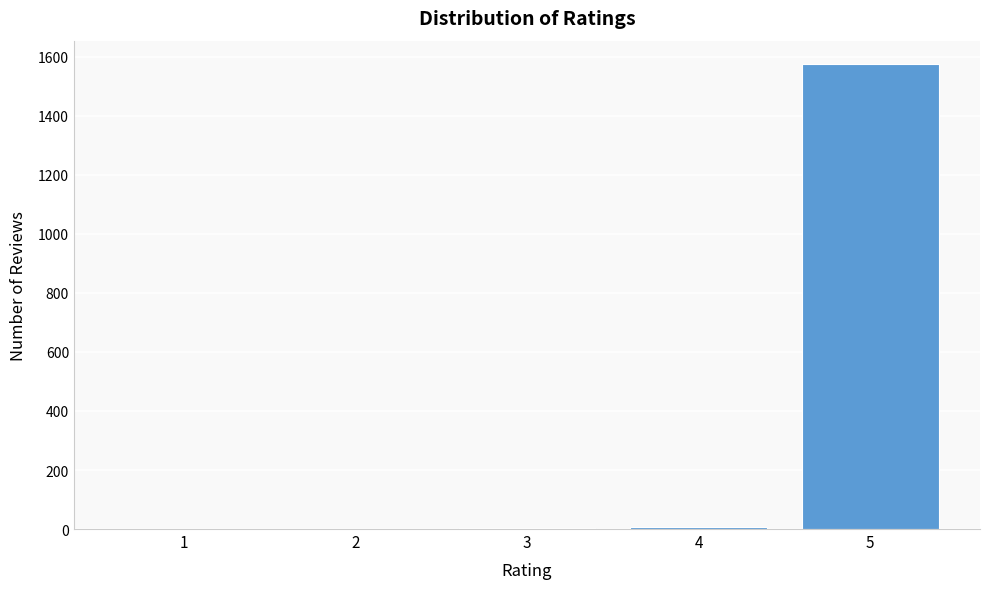

Reading left to right, list every bar in this chart as the range it spans on the x-axis followed by its height. The values are not printed on the chart, so give them approximately, as read against the axis.

0.5 to 1.5: 0
1.5 to 2.5: under 20
2.5 to 3.5: under 20
3.5 to 4.5: under 20
4.5 to 5.5: 1580